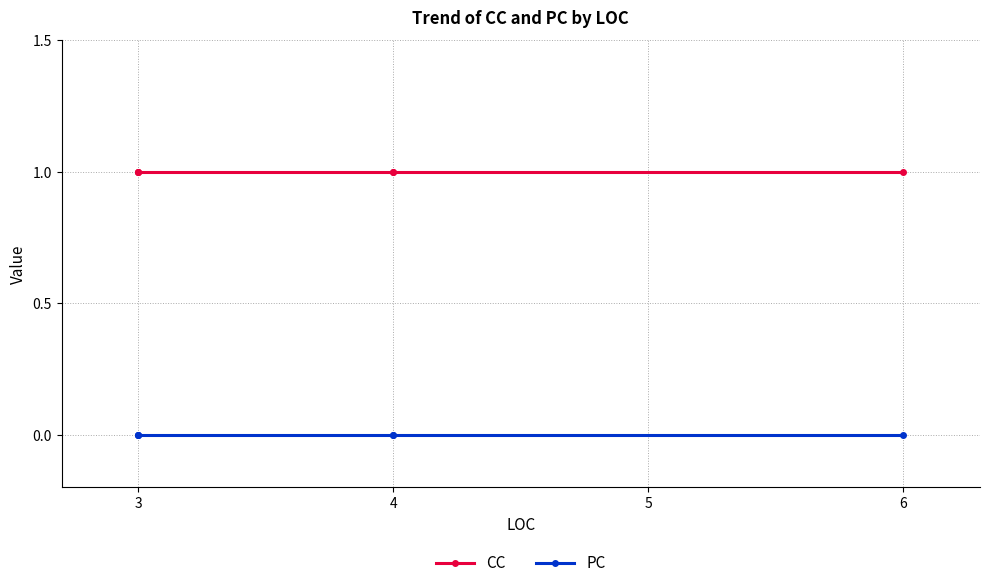

List the series in order of their peak value, lowest first.

PC, CC